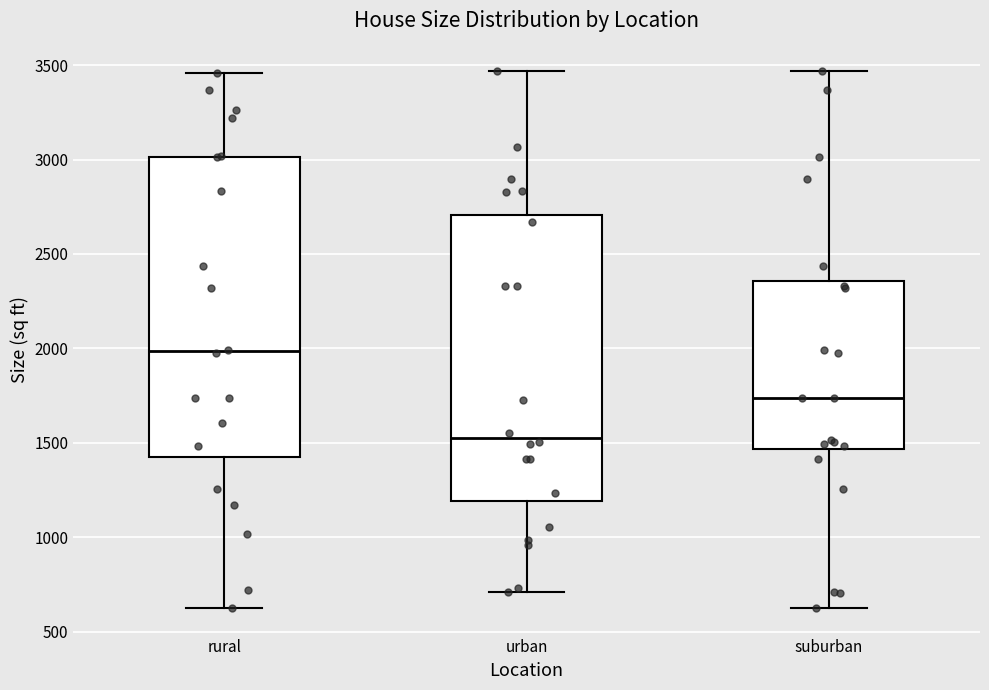

Which box has the highest median line?

rural